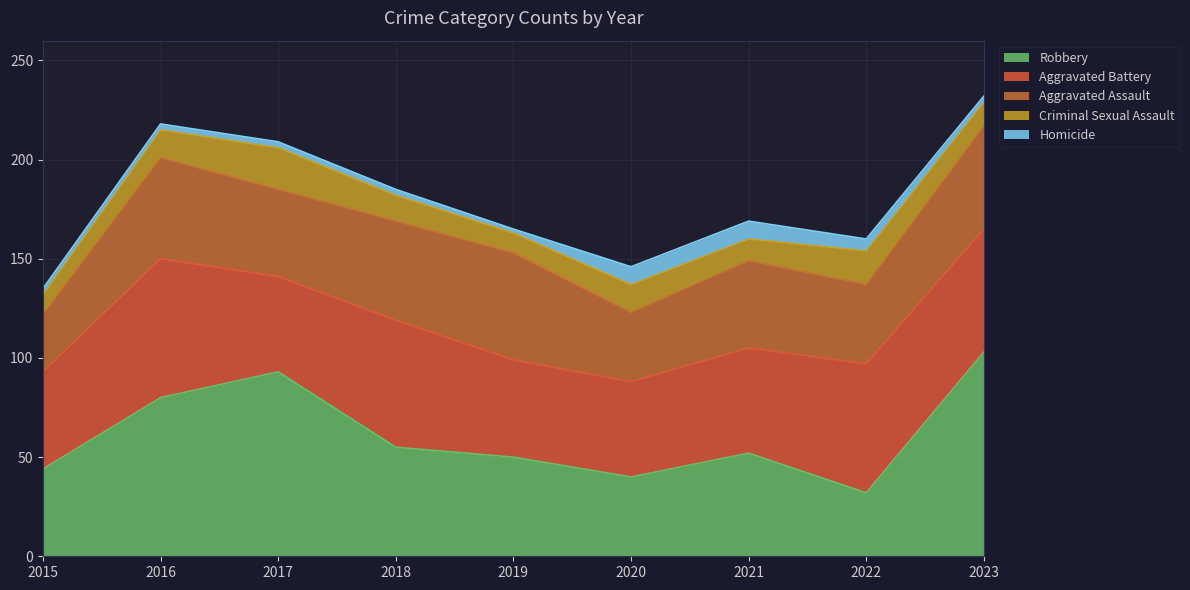

Which series has the largest range (max minus min)?

Robbery